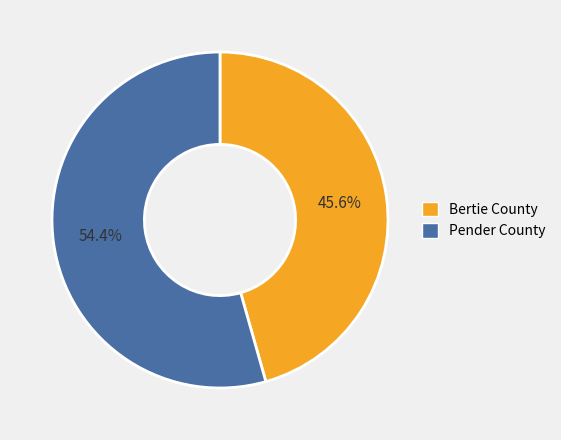

Does Pender County represent more than half of the total?

Yes